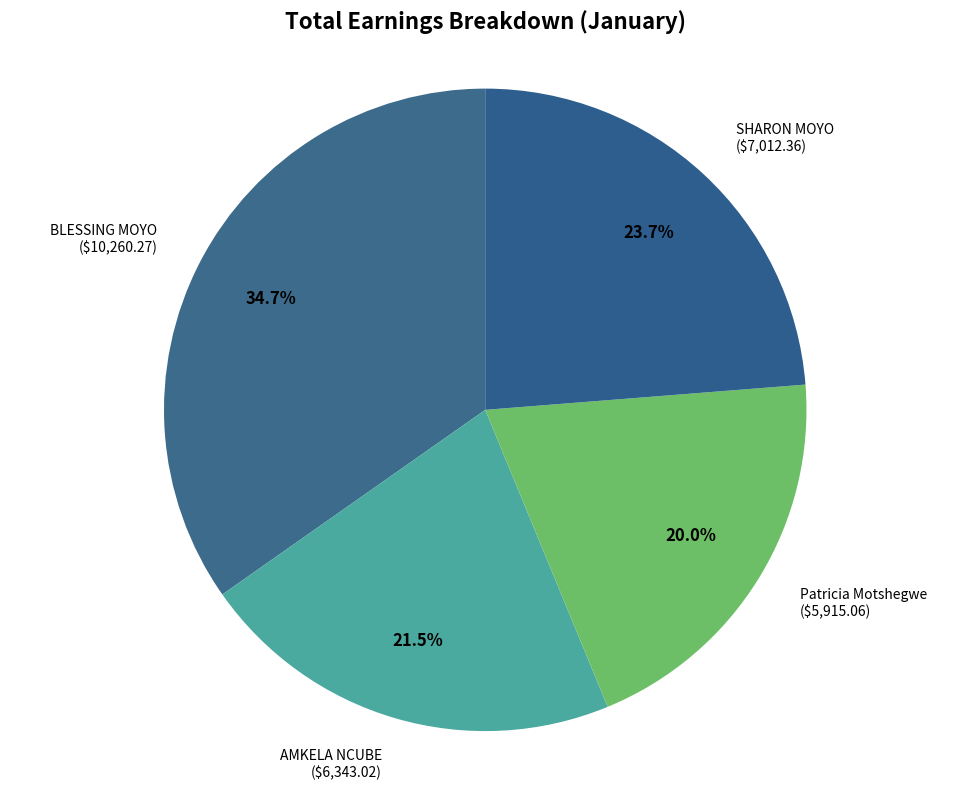

To the nearest percent, what is the difference between the largest and smallest slice percentages?

15%